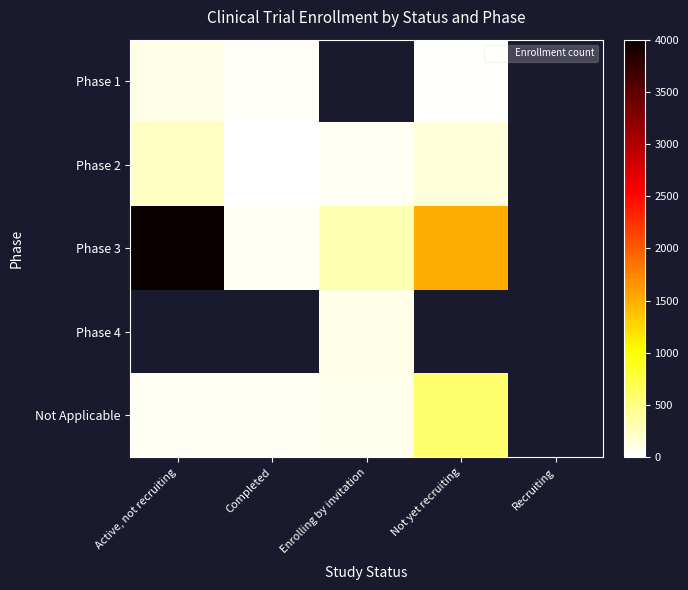

True or false: Phase 1 has a value of 53.4 at Completed.

False